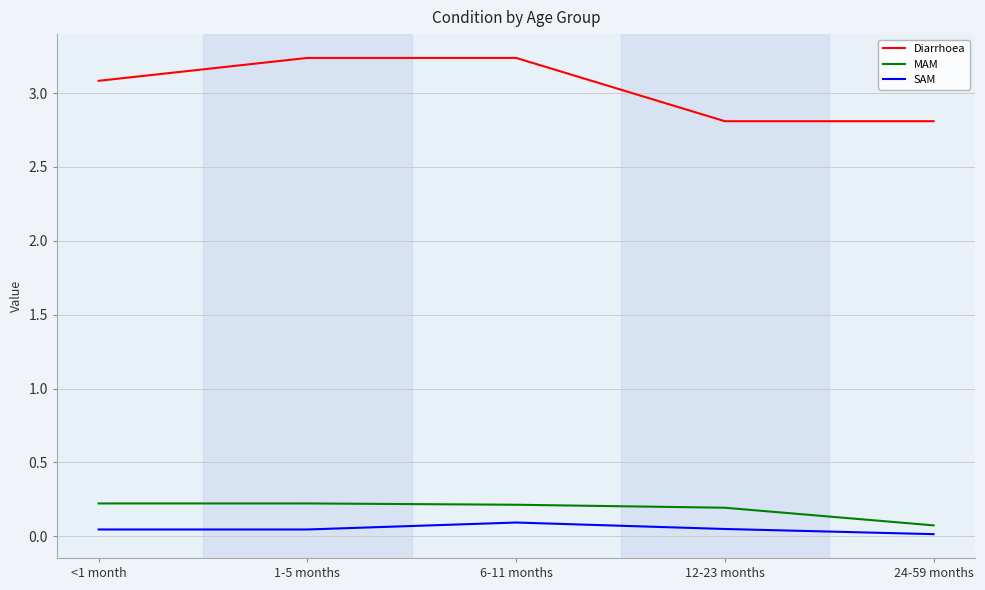

True or false: MAM and Diarrhoea cross at least once.

False